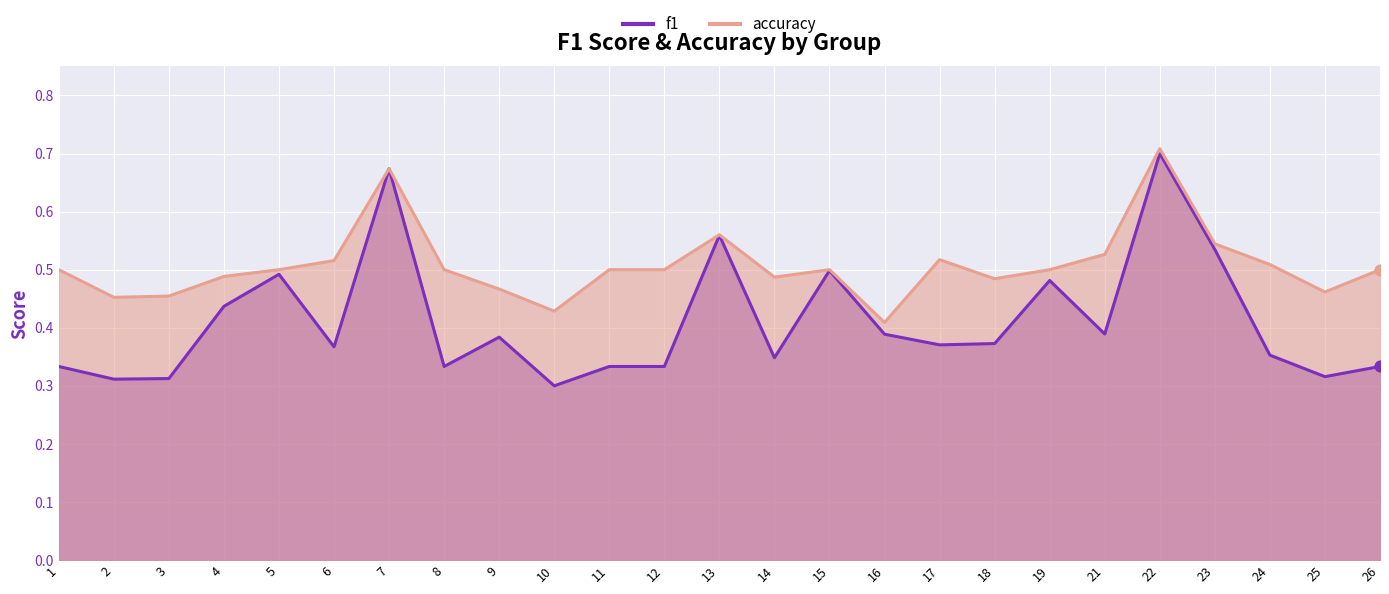

Which series contains the highest Y value?

accuracy